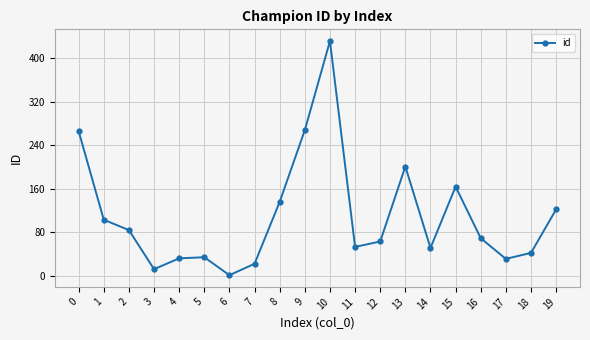

How many interior local valleys (lower than both neighbors) does the data have?

5